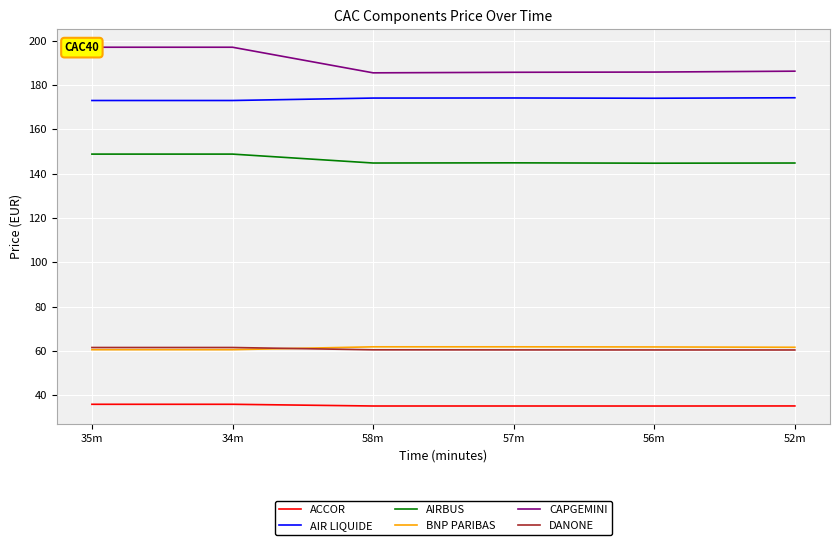

True or false: AIR LIQUIDE and DANONE intersect in this chart.

False